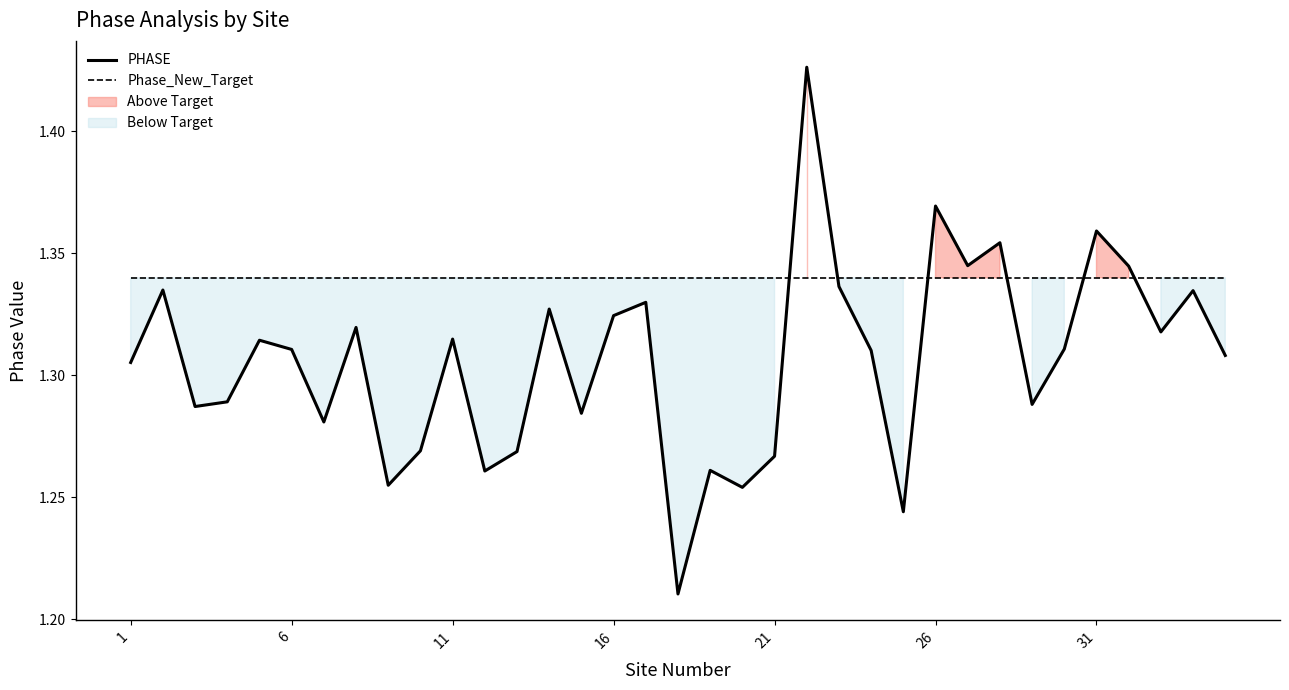

Count the PHASE values in the range 1 to 2.

35